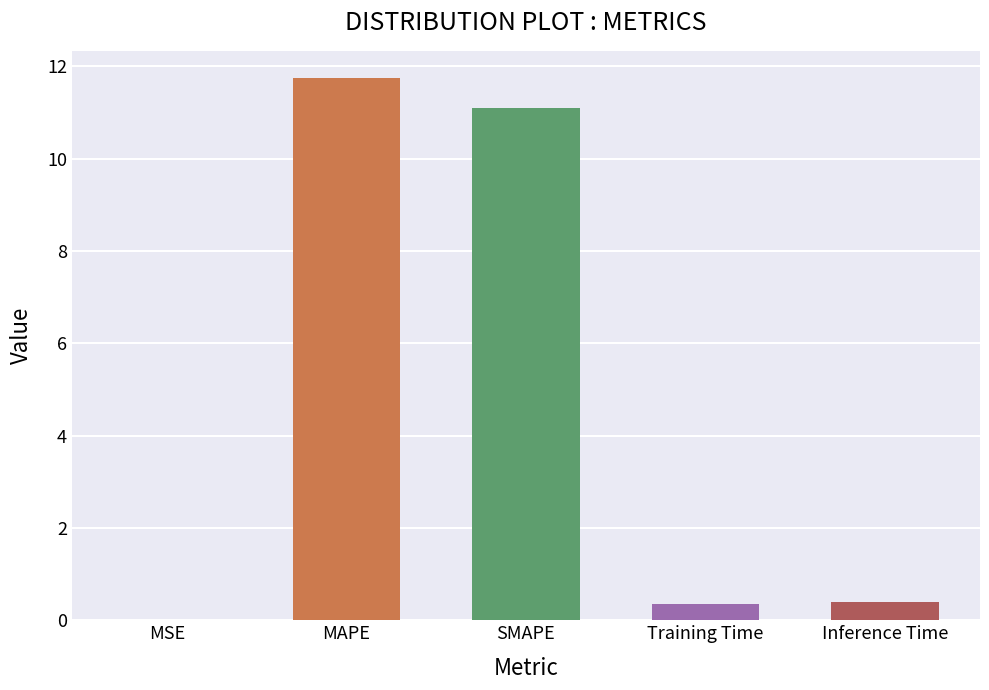

True or false: the data shows 5.7 at MAPE.

False